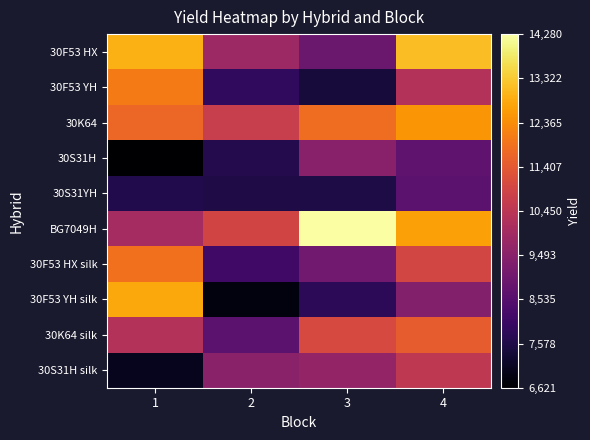

Which has a higher value, 1 or 4?

4